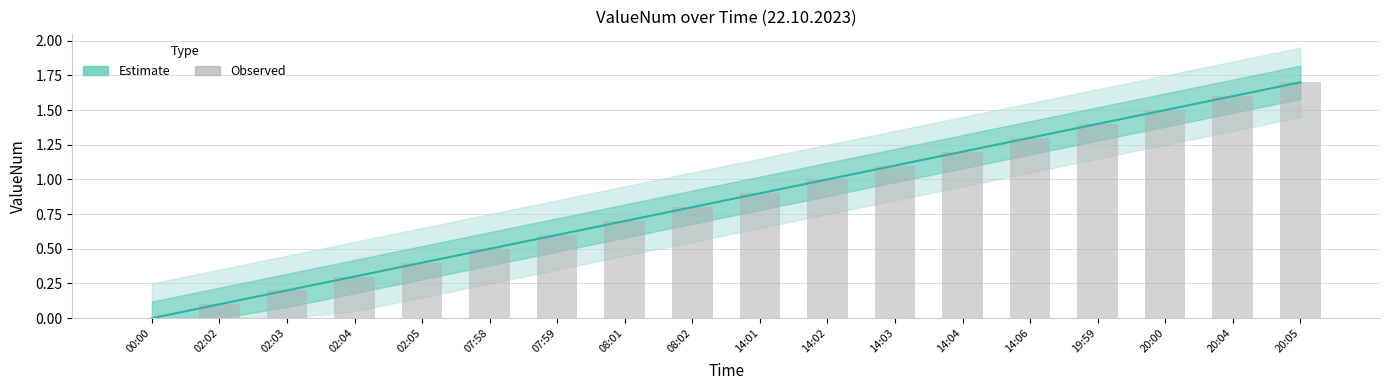

At which category is the sum across all series the highest?

20:05